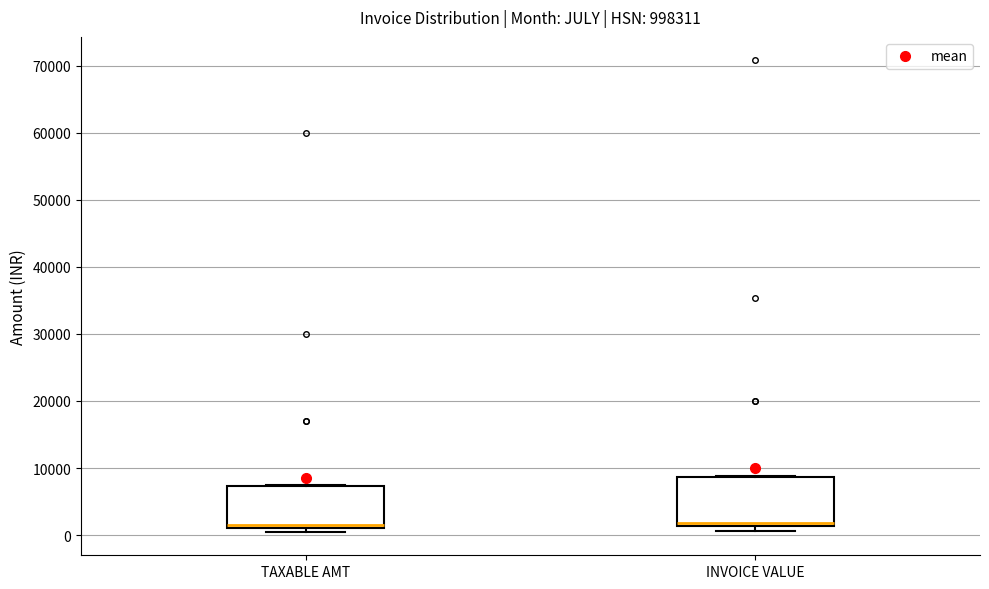

Reading left to right, read every box against the y-axis: the position of its median line, the range the box covers, and the ends of its whiskers. The values are not printed on the chart, so give them approximately, as read against the axis.

TAXABLE AMT: median 2000, box 1000 to 7000, whiskers 1000 (just below the box's lower edge) to 8000
INVOICE VALUE: median 2000, box 1000 to 9000, whiskers 1000 (just below the box's lower edge) to 9000